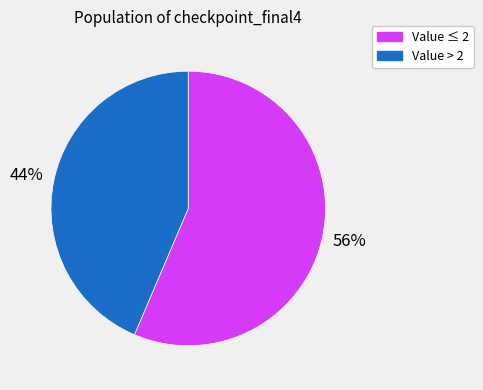

Is there any slice that represents more than half of the pie?

Yes